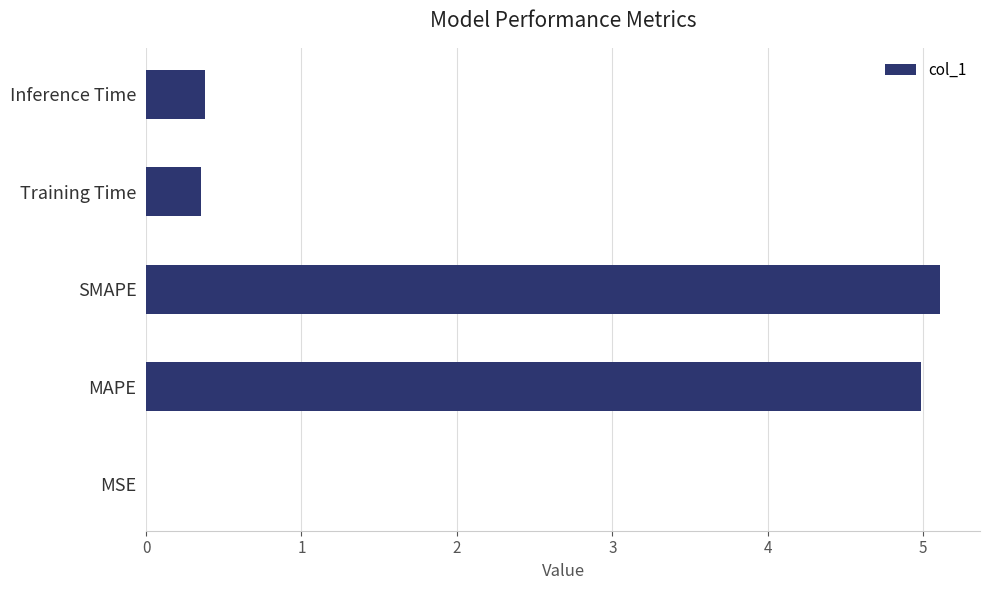

What is the sum of all values?

10.8